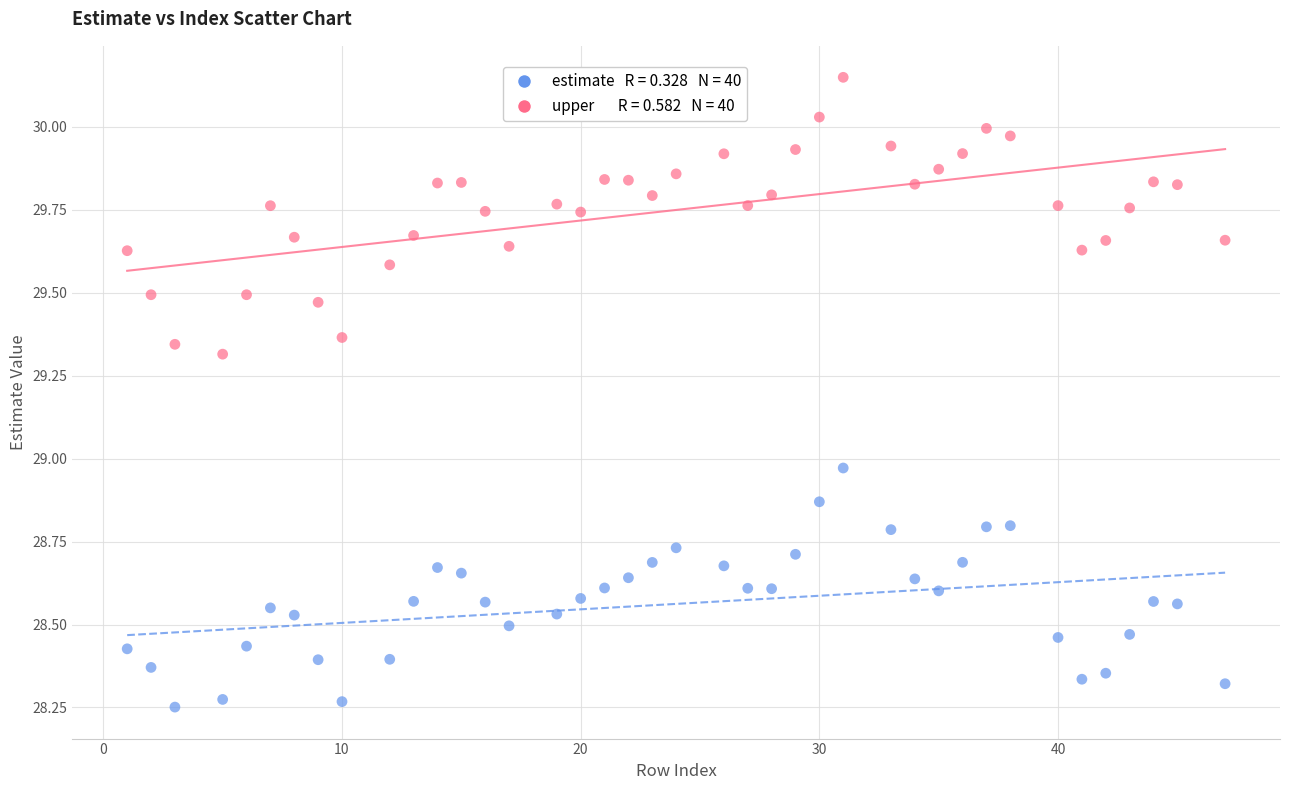

Across all data points, what is the range of Y values (max minus min)?

1.9